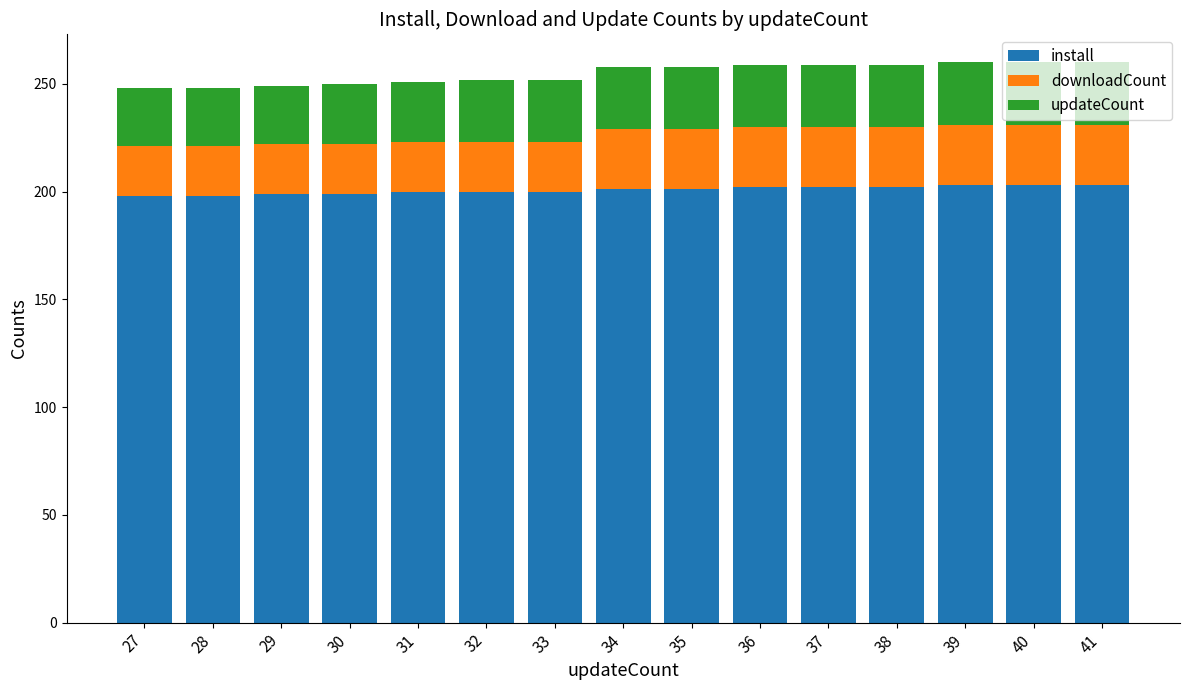

What is the minimum value for install?

198